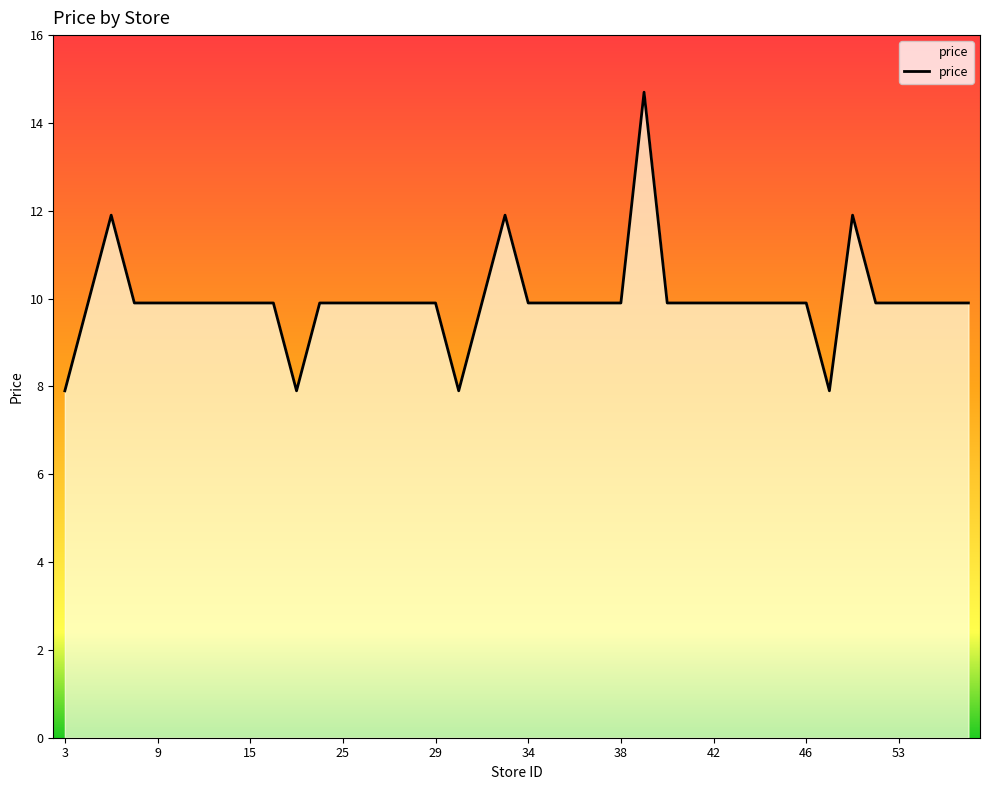

What is the maximum value shown in the chart?

14.7